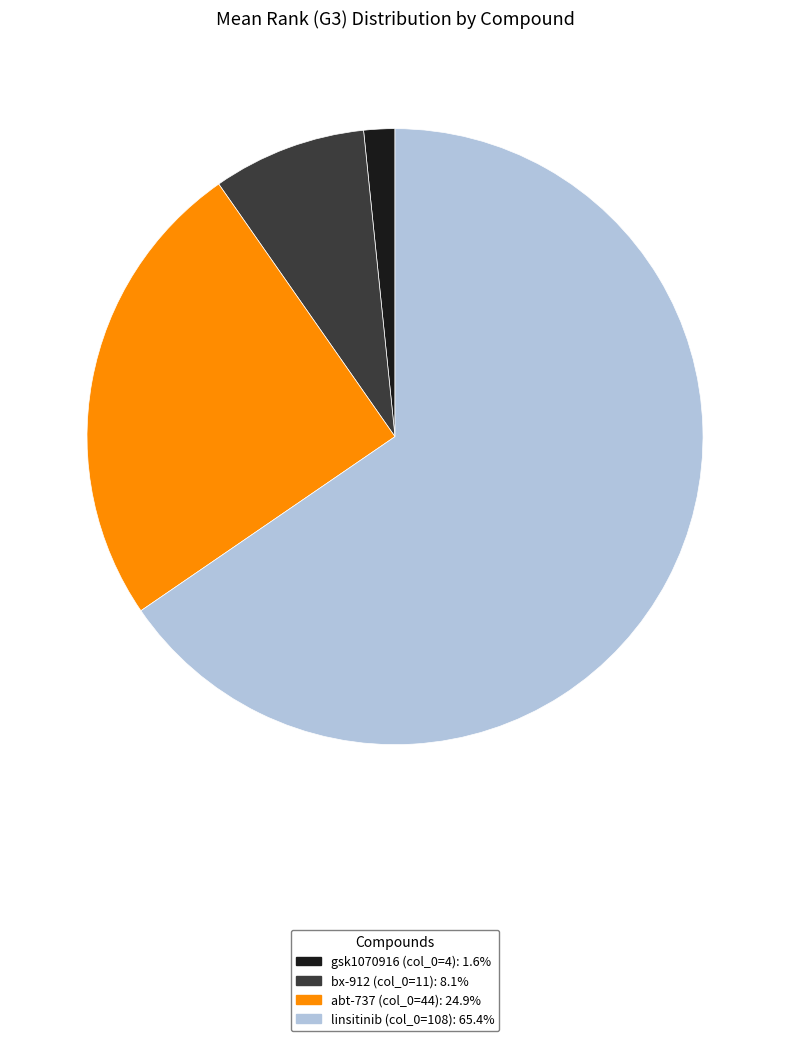

Count the number of slices in the pie.

4